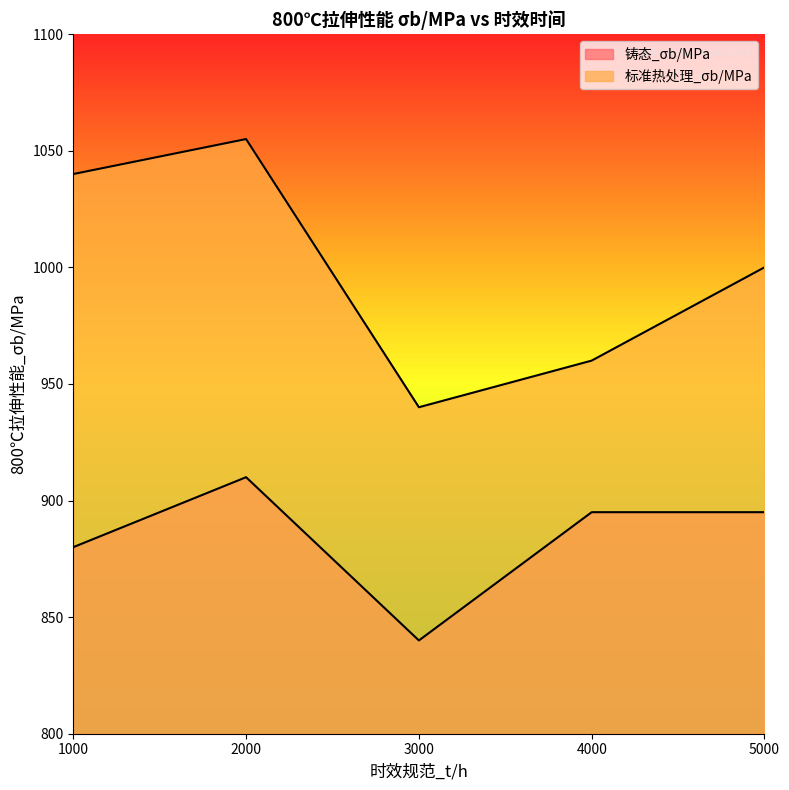

What value does the 铸态_σb/MPa series have at 3000, to the nearest 10?

840